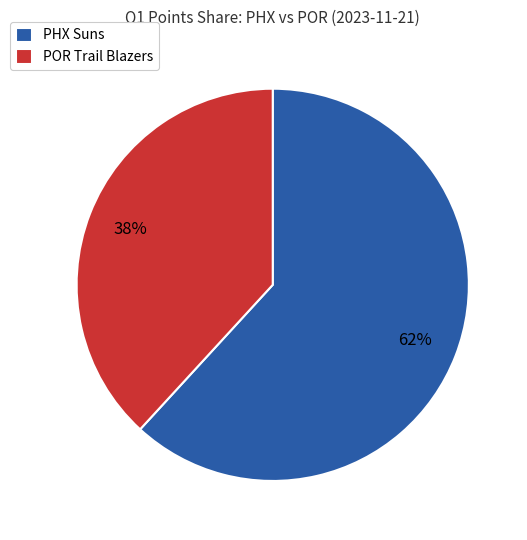

Is the sum of POR Trail Blazers and PHX Suns greater than half?

Yes